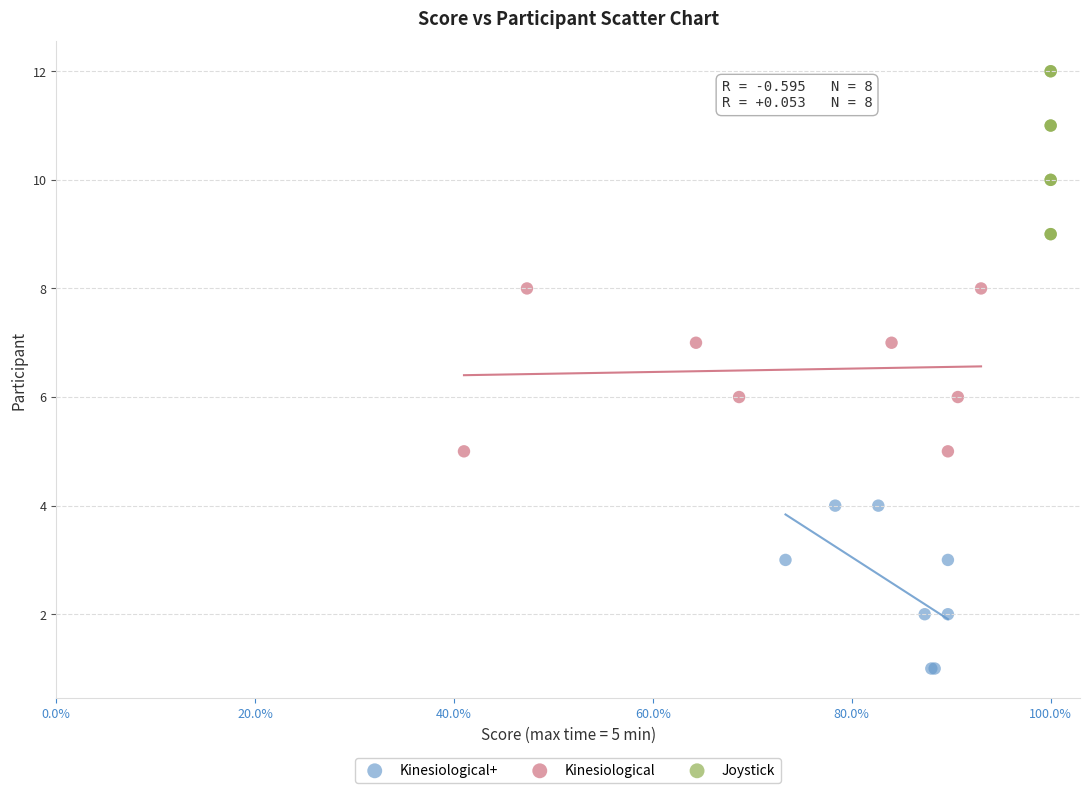

Which series reaches the minimum Y coordinate?

Kinesiological+